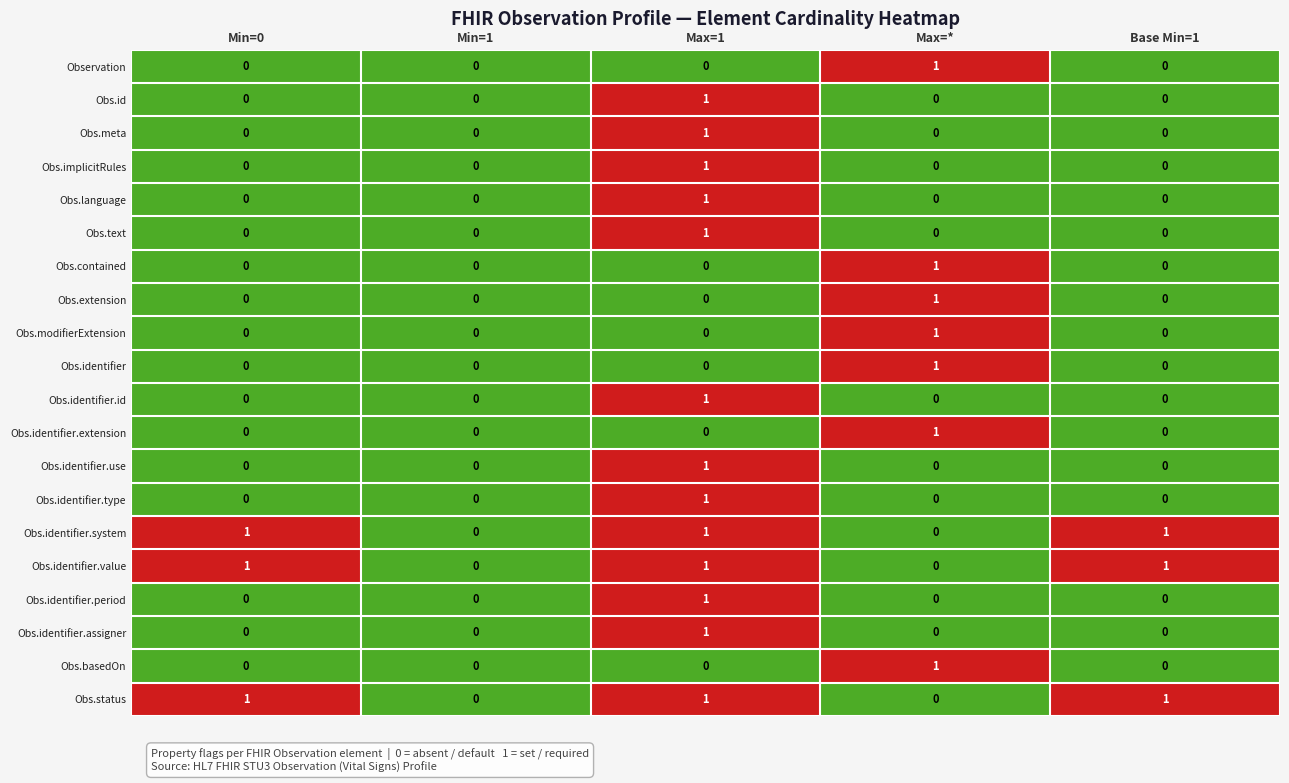

Which category has the highest value in the Obs.identifier series?

Max=*